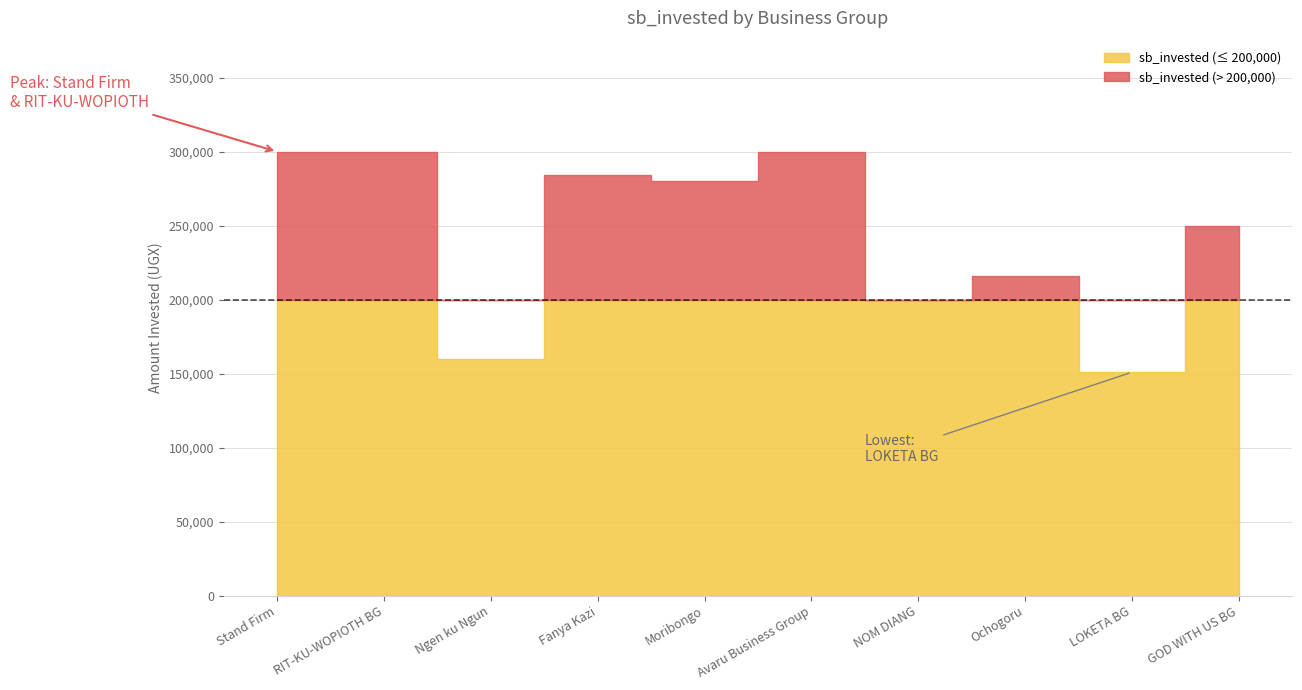

Reading left to right, list all the values displayed in this chart.

300000	300000	160000	284000	280000	300000	200000	216000	151000	250000